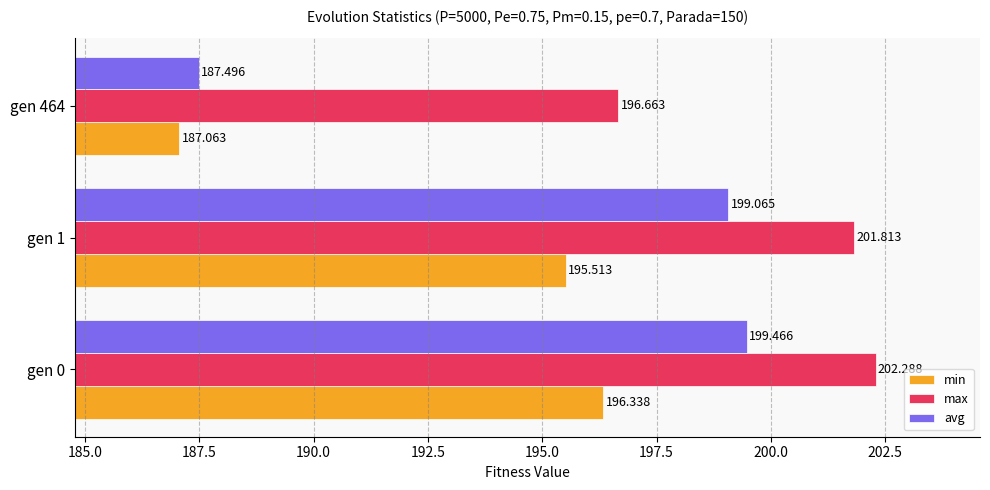

Is the value of min at gen 0 greater than the value of avg at gen 464?

Yes